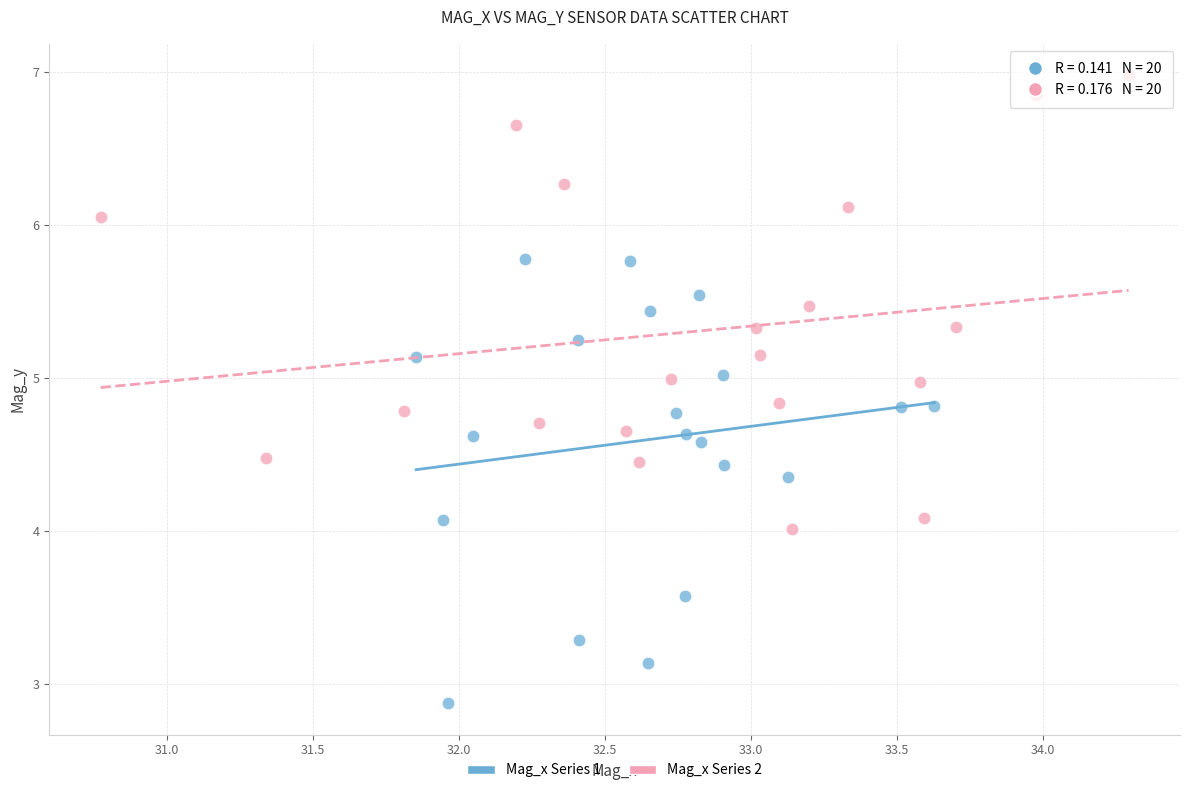

Which series contains the highest Y value?

Mag_x Series 2